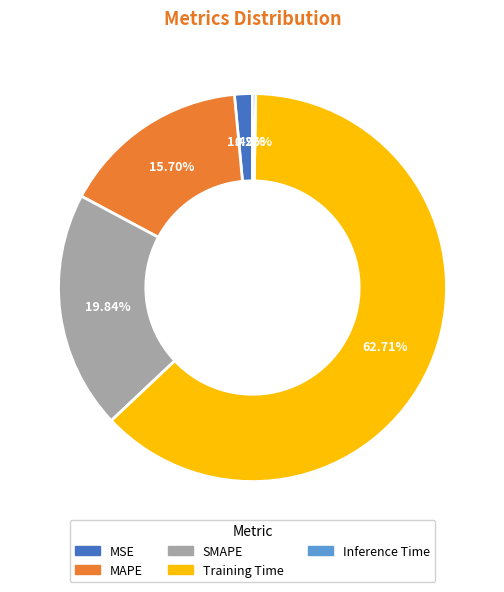

To the nearest percent, what is the difference between the Training Time and MAPE slice percentages?

47%